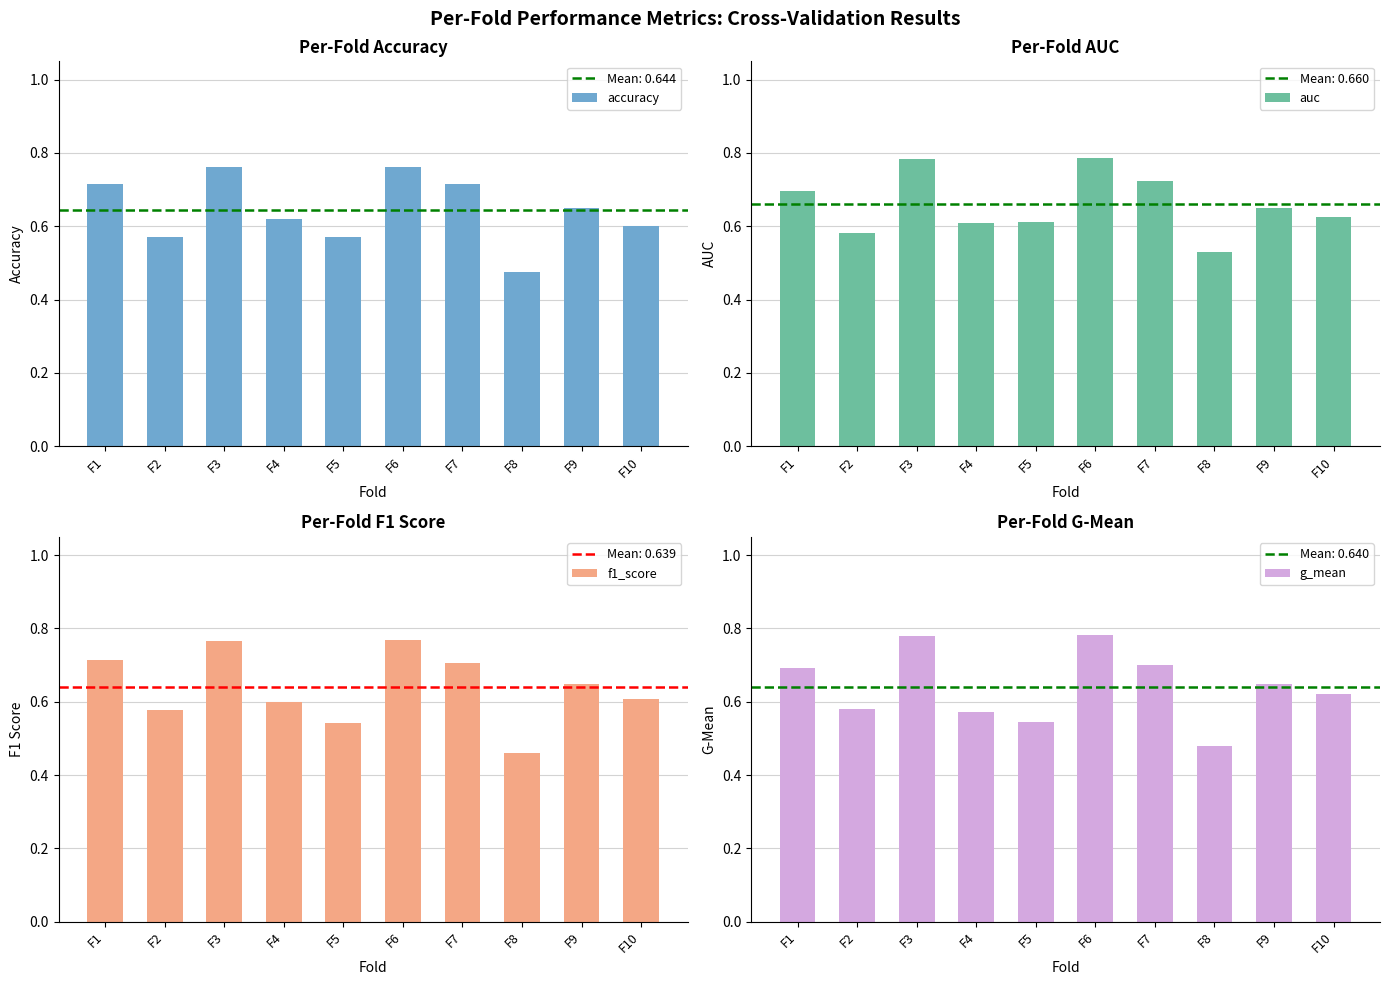

Where is f1_score nearest to the value 0?

F8